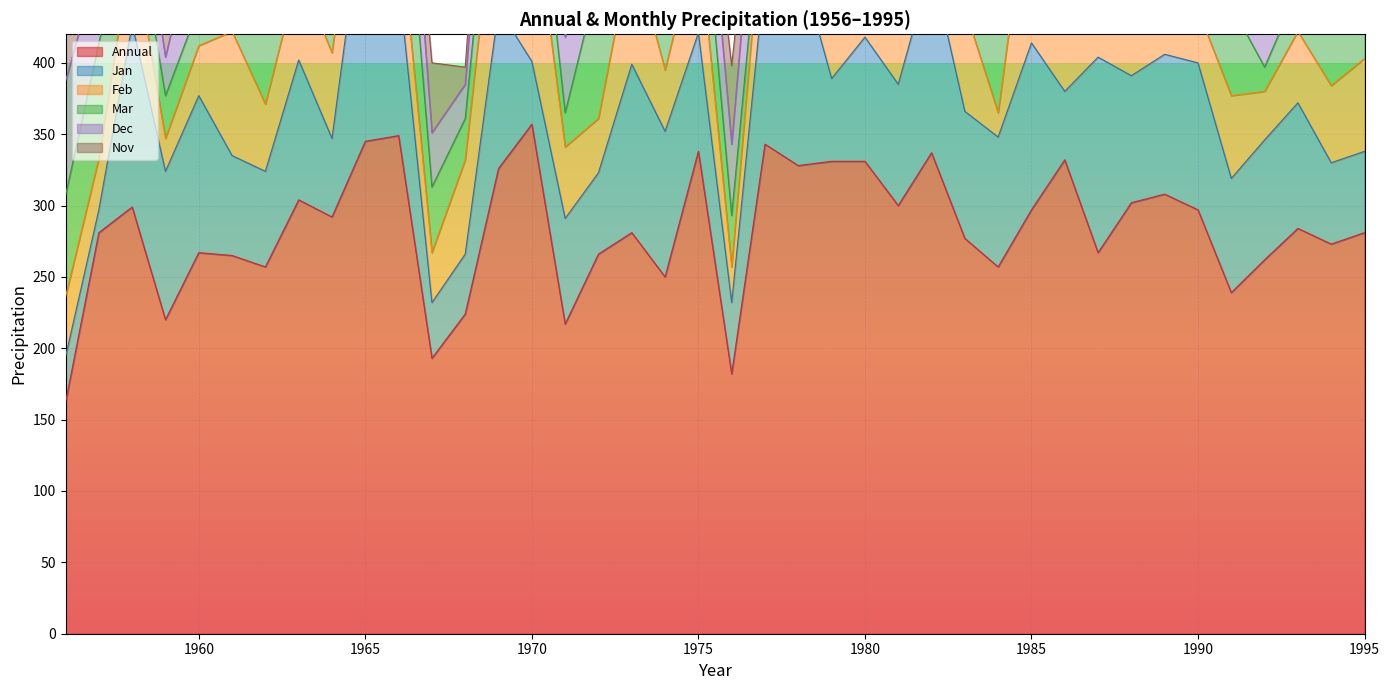

Where do Dec and Jan first cross each other?

1957 and 1958